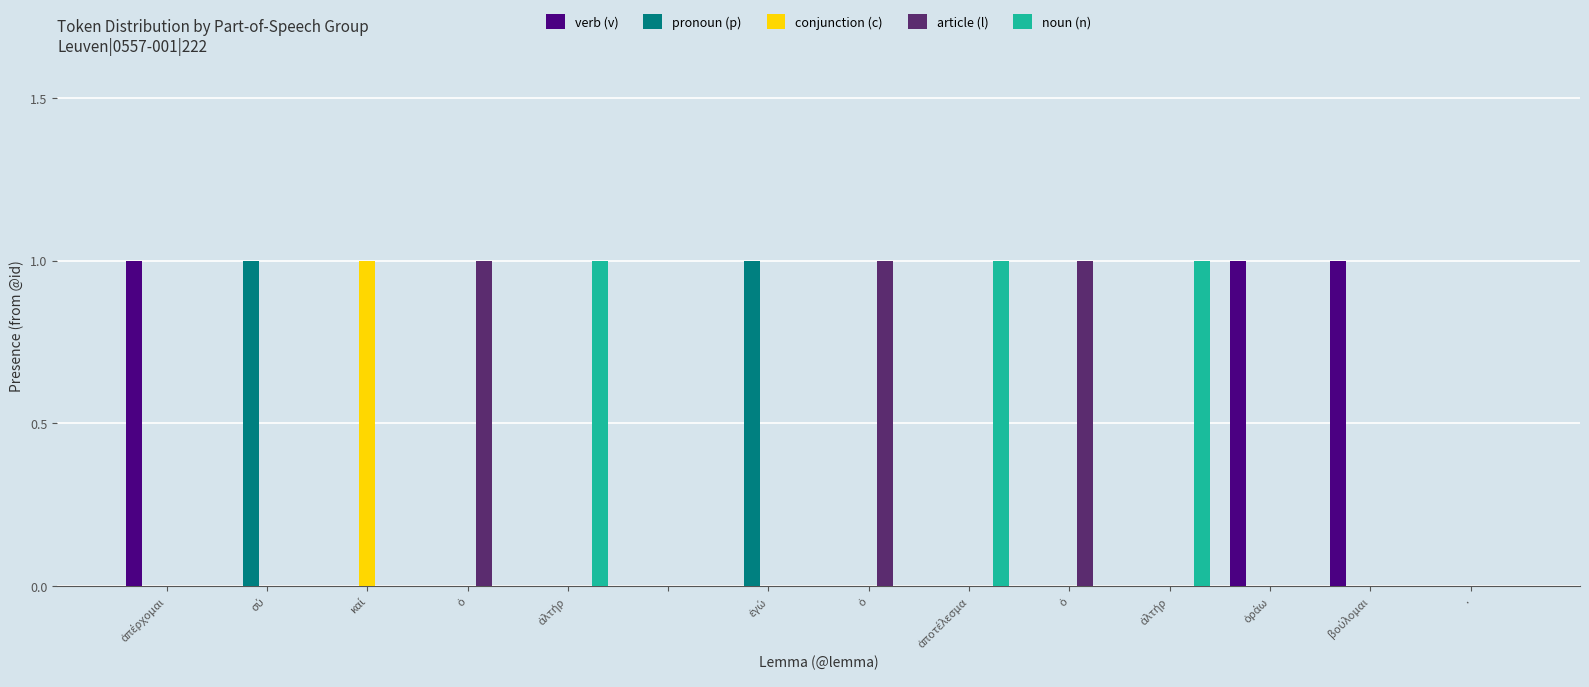

What is the sum of all pronoun (p) values?

2